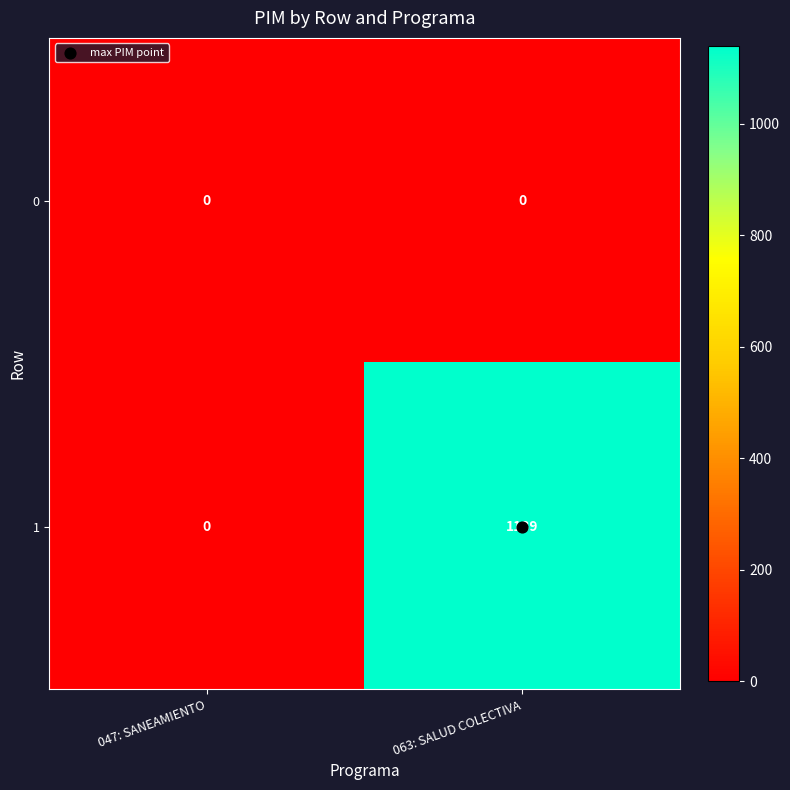

How many data points in 1 are less than 1139?

1